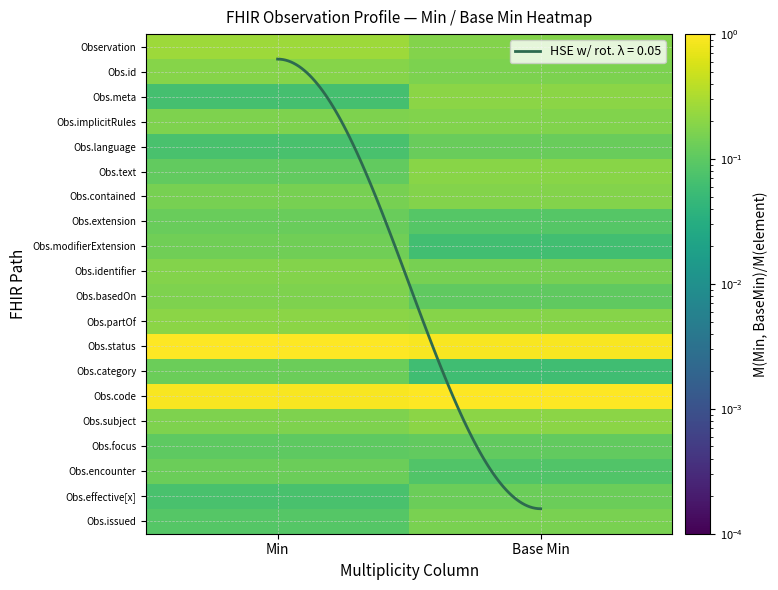

The Obs.text series shows 0.1 at Min. True or false?

True